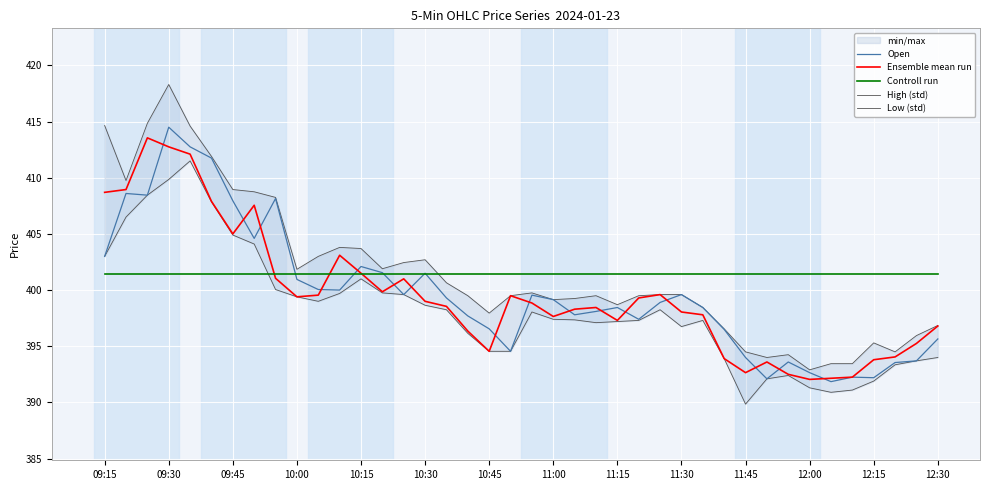

At which label does Open reach its peak?

09:30